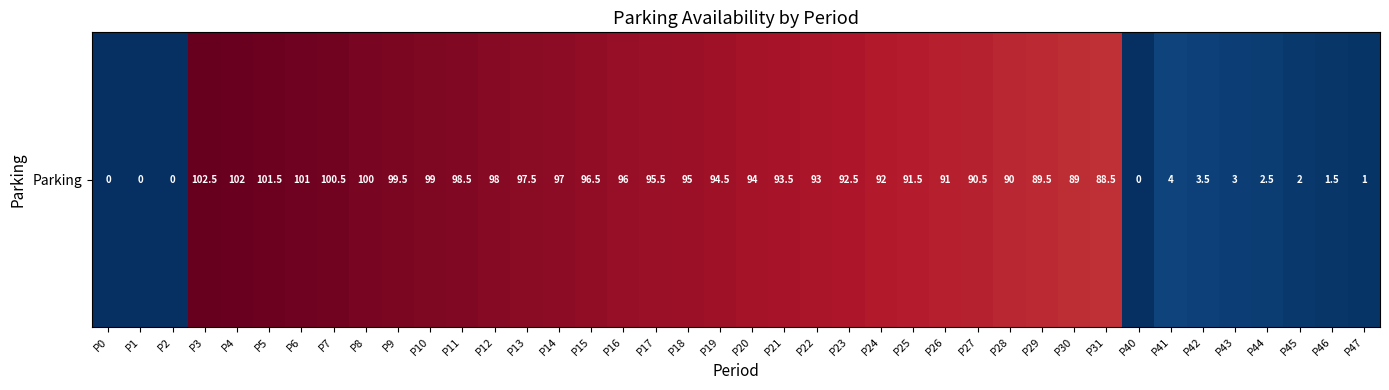

What is the greatest value displayed?

102.5